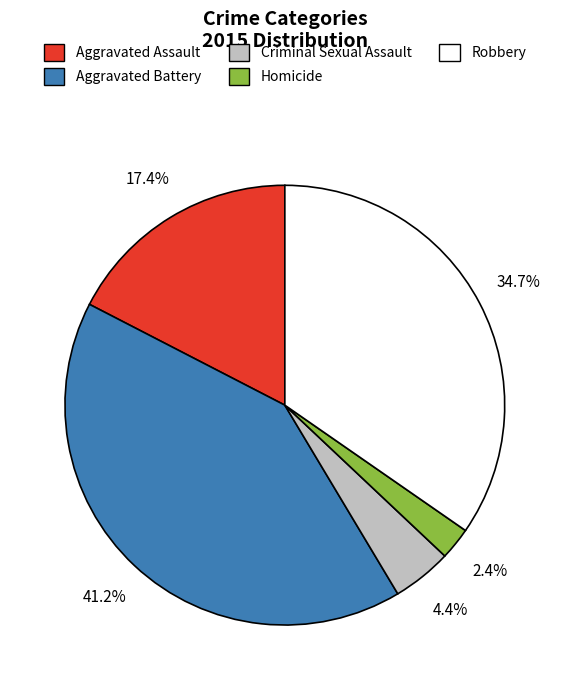

To the nearest percent, what is the average slice percentage?

20%